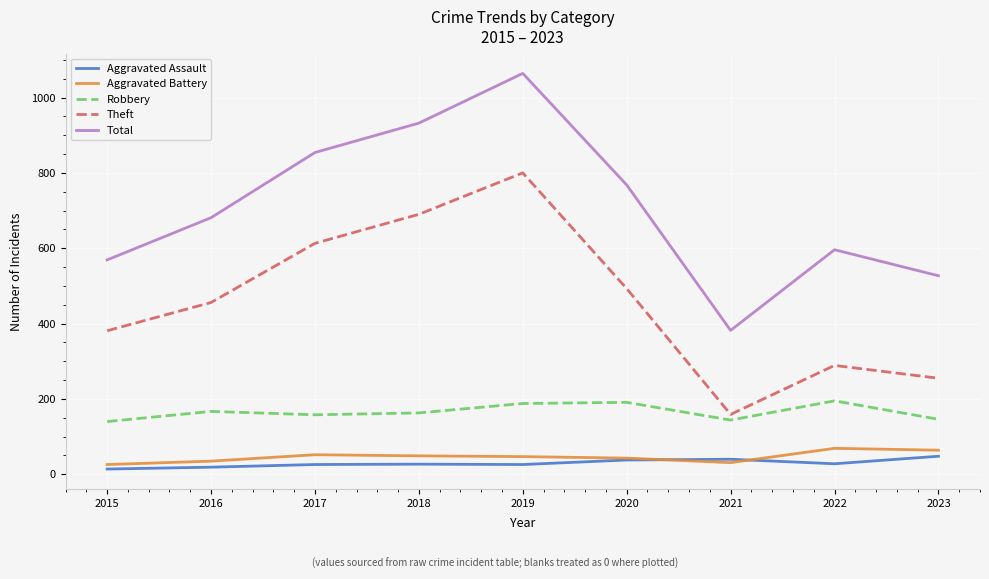

Is the value of Robbery at 2022 greater than the value of Theft at 2015?

No